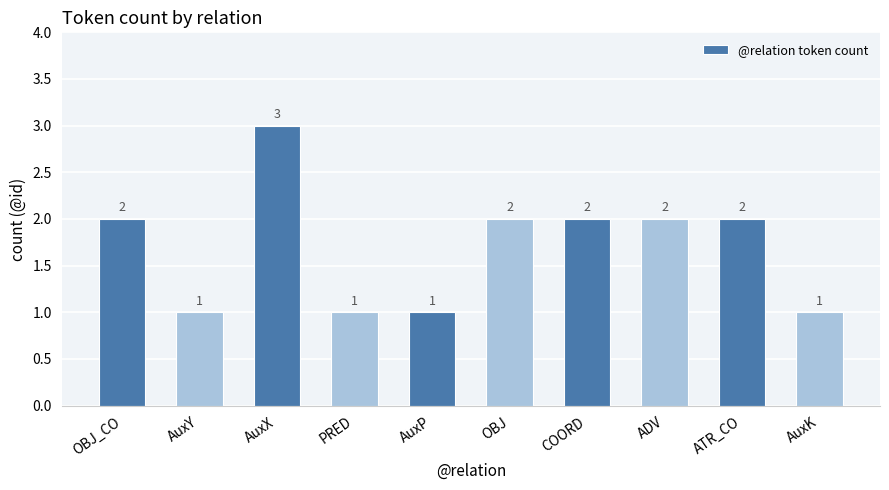

Reading left to right, what are all the values shown in this chart?

OBJ_CO=2	AuxY=1	AuxX=3	PRED=1	AuxP=1	OBJ=2	COORD=2	ADV=2	ATR_CO=2	AuxK=1